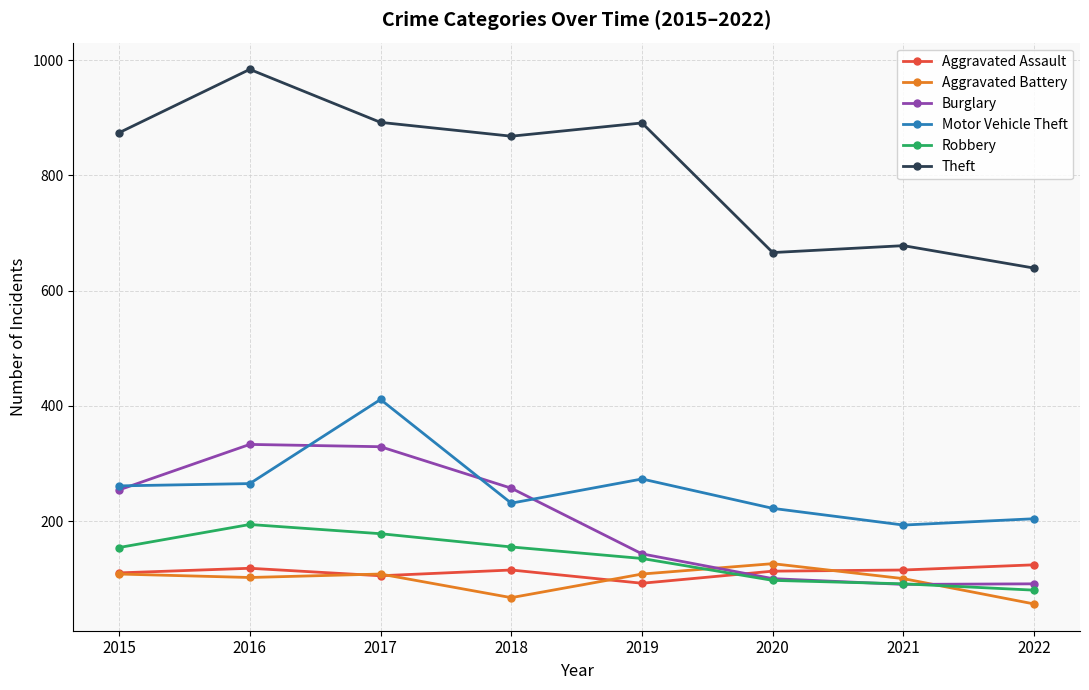

Which series changed the most between 2019 and 2022?

Theft